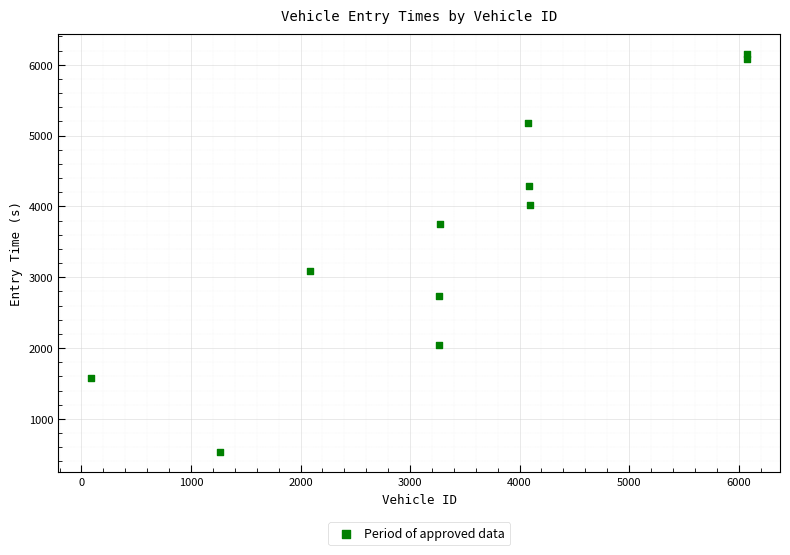

What Y value in the scatter plot is closest to 3338?

3091.2